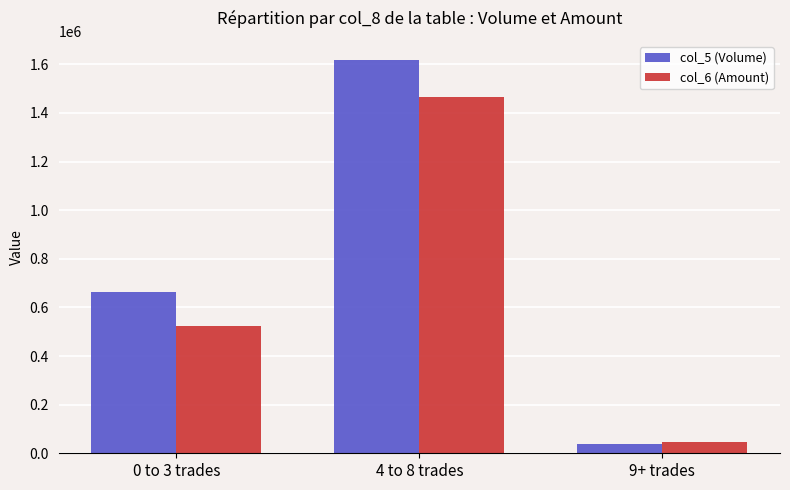

At 0 to 3 trades, list the series in order from largest to smallest.

col_5 (Volume), col_6 (Amount)